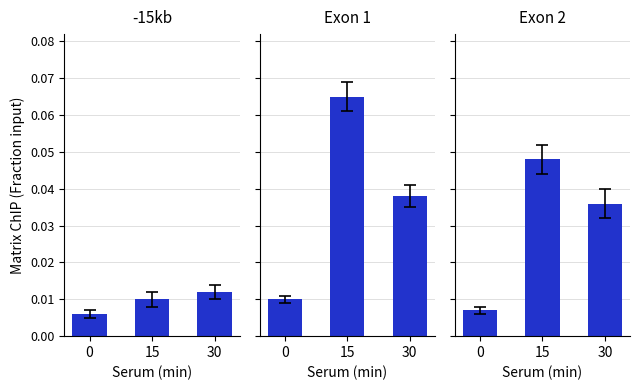

True or false: Exon 2 has a value of 0.0 at 15.

True